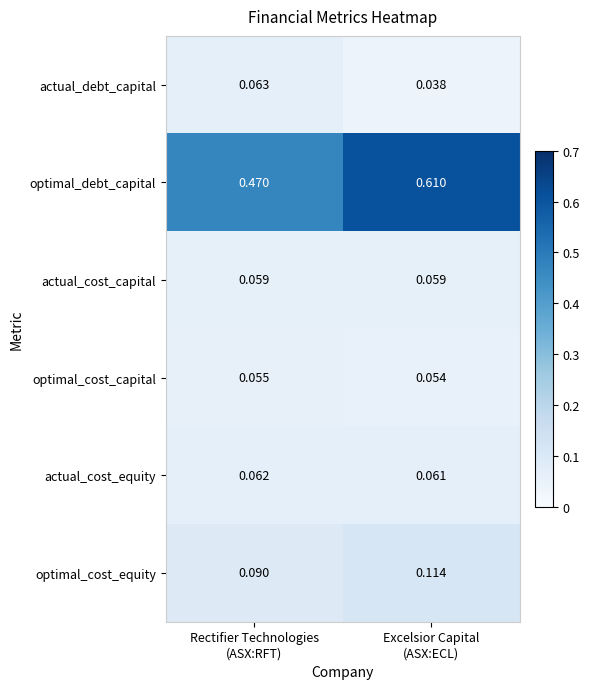

Which series has the largest total across all categories?

optimal_debt_capital